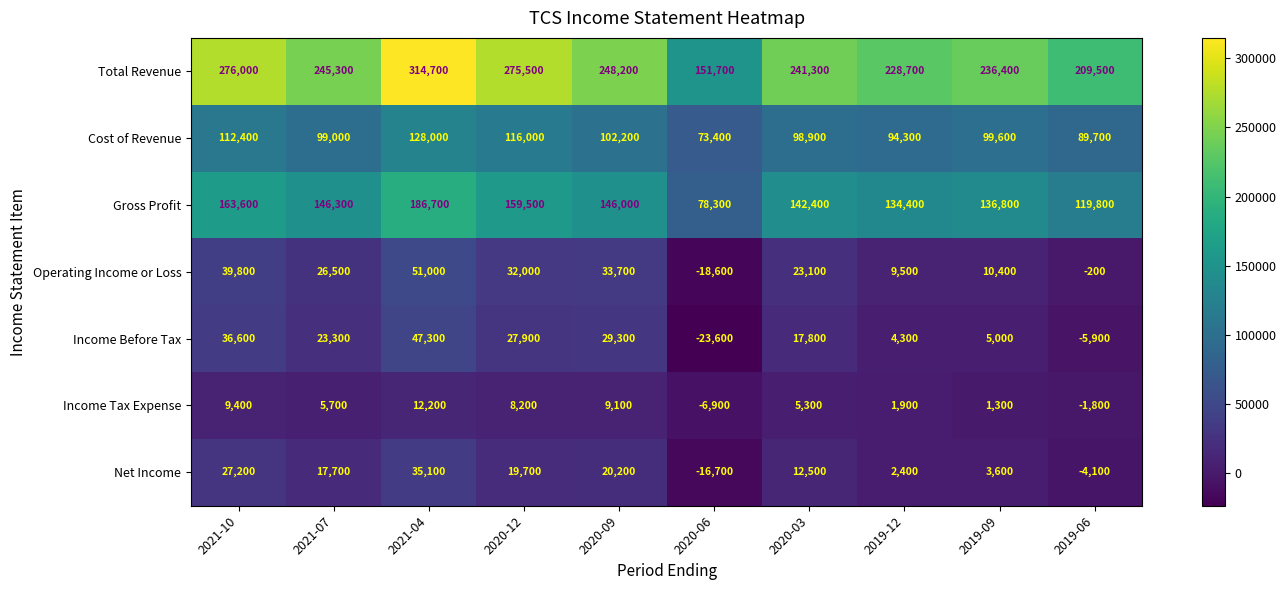

At which category is the sum across all series the highest?

2021-04